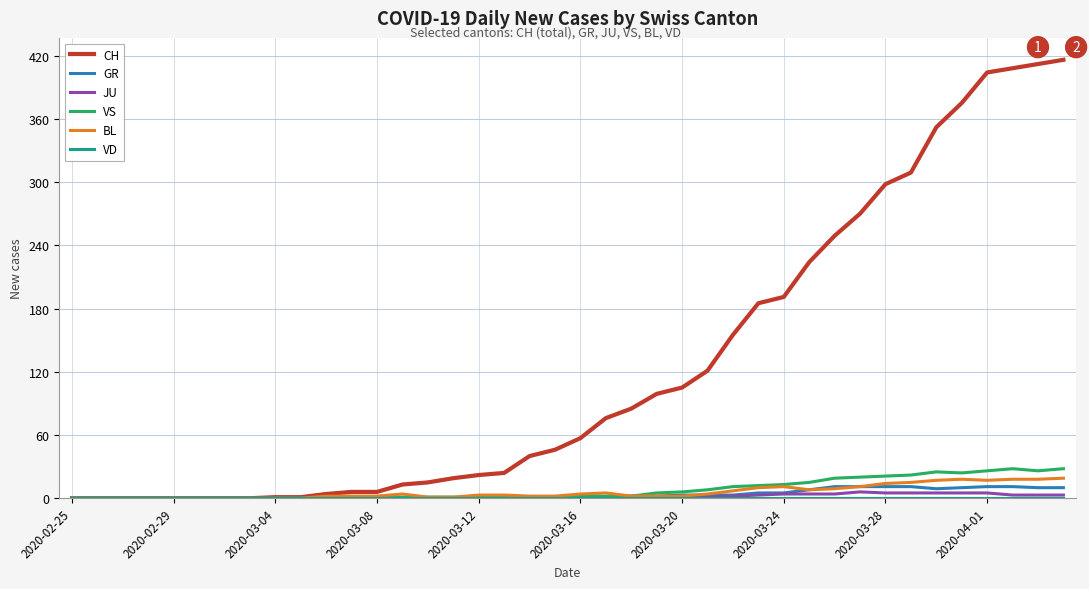

Which series has the largest total across all categories?

CH